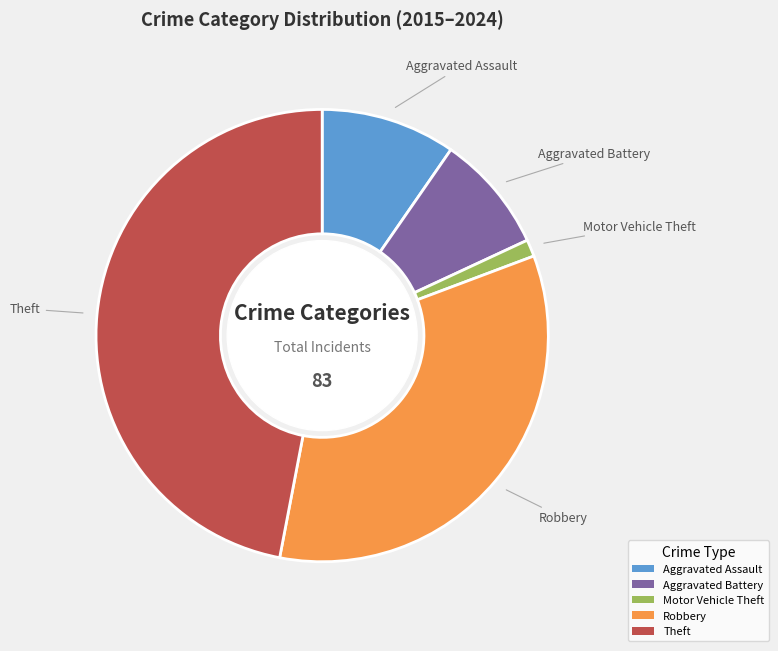

Combined, do Motor Vehicle Theft and Robbery account for over 50%?

No